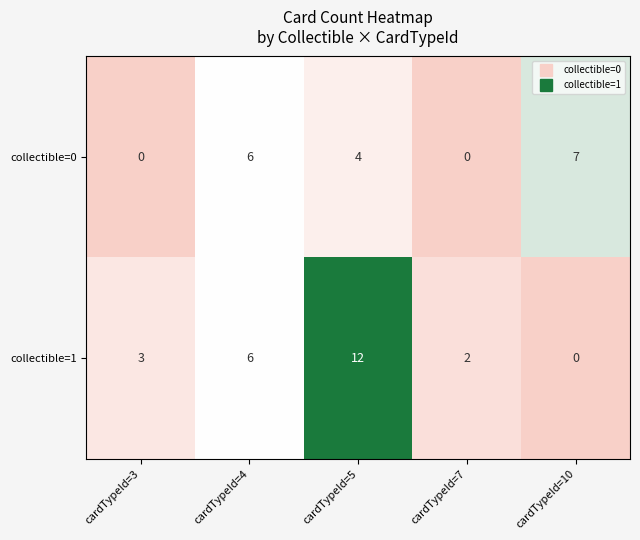

What is the difference between the maximum and minimum values in the collectible=1 series?

12